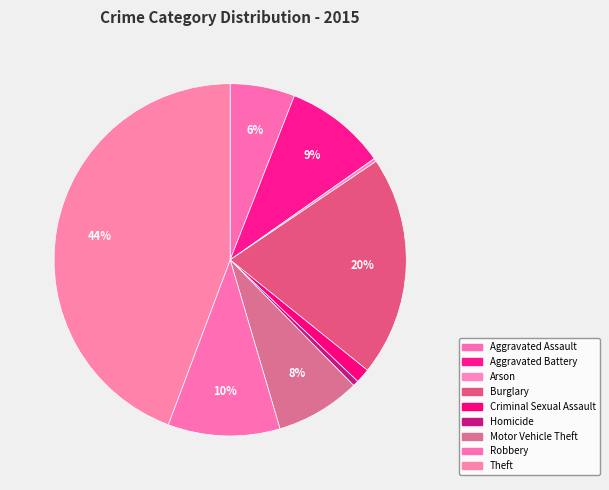

Rank the categories by value from highest to lowest.

Theft, Burglary, Robbery, Aggravated Battery, Motor Vehicle Theft, Aggravated Assault, Criminal Sexual Assault, Homicide, Arson